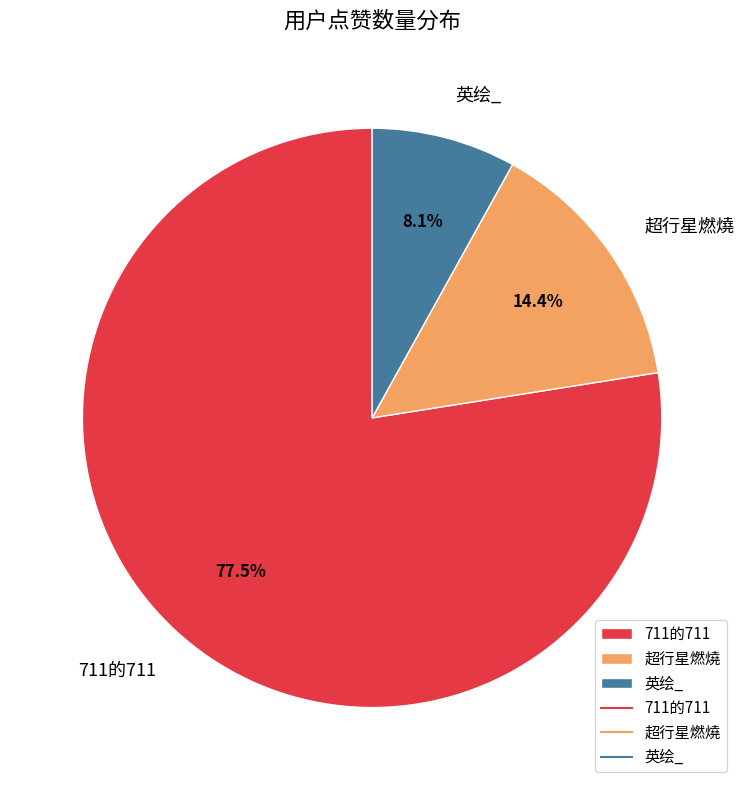

What is the ratio of the value at 英绘_ to the value at 超行星燃燒?

0.6